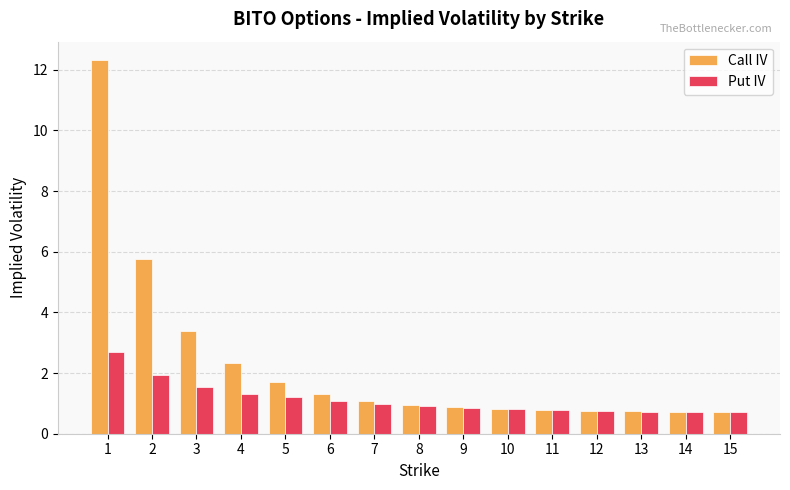

What is the difference between the maximum and minimum values in the Put IV series?

2.0